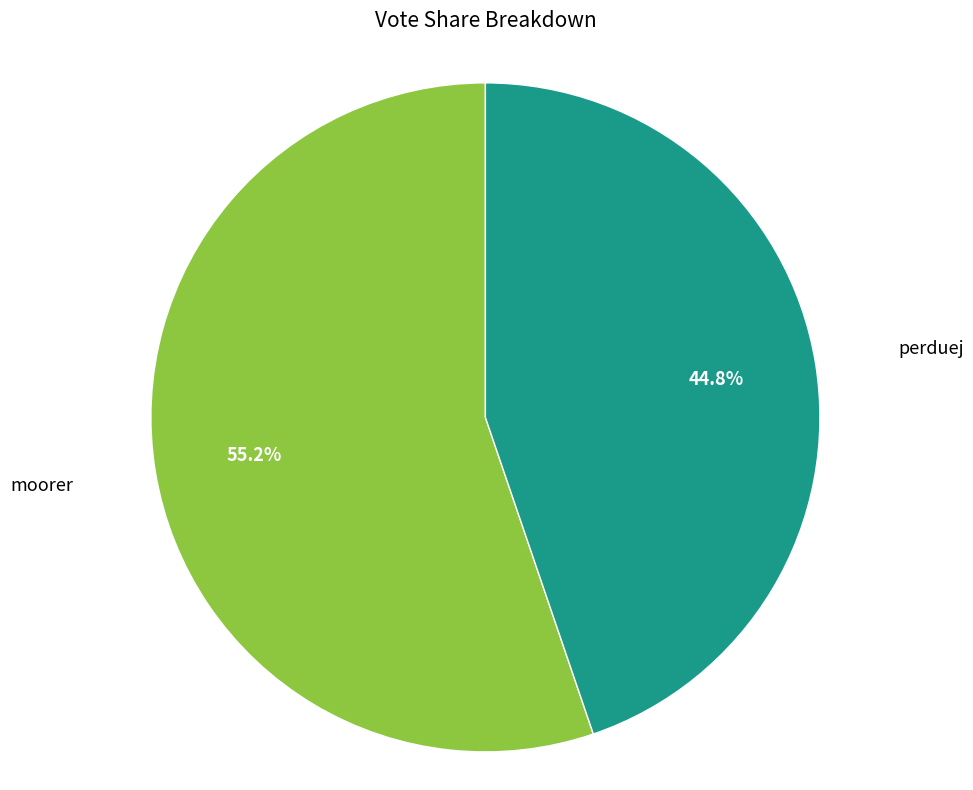

Is there a majority slice in this chart?

Yes